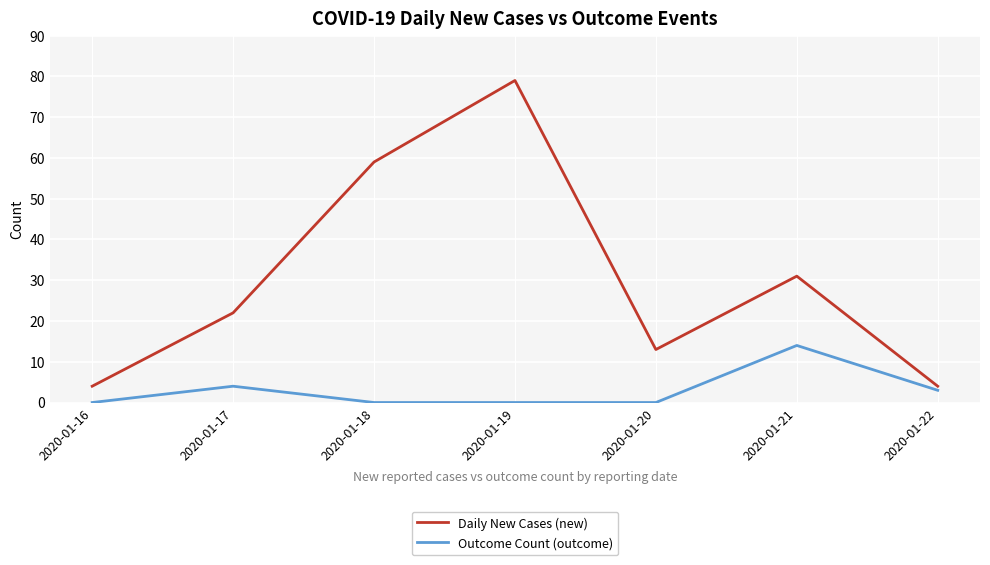

How many lines are shown in the chart?

2